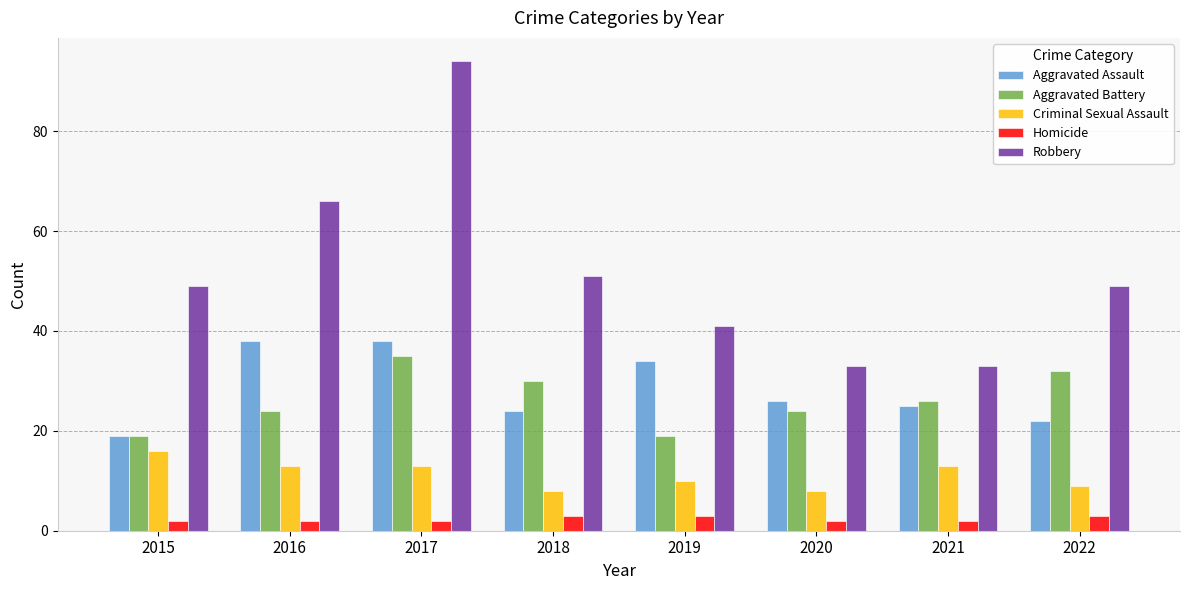

How many Aggravated Battery values are between 24 and 32?

5